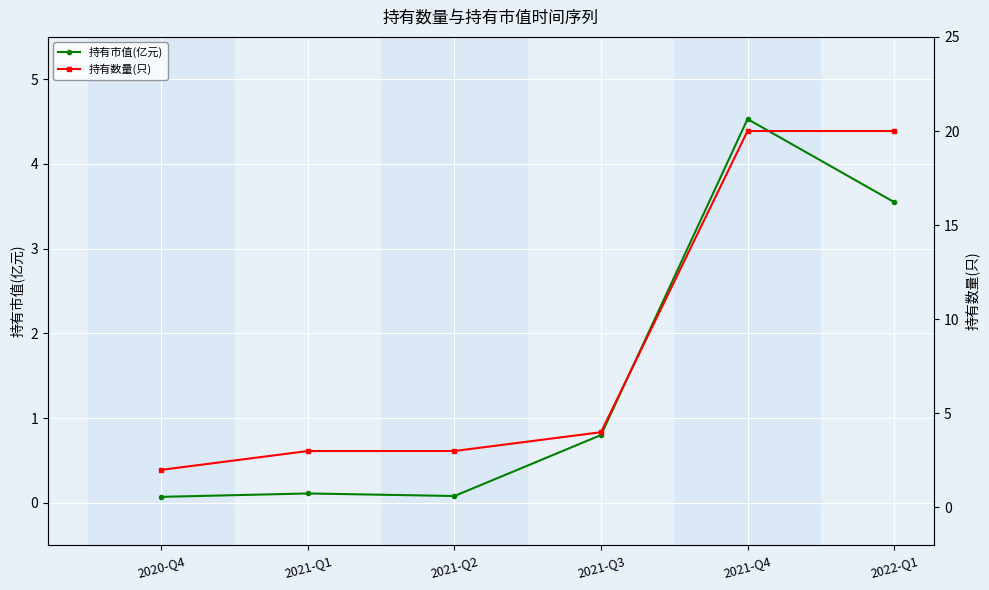

The value of 持有市值(亿元) at 2021-Q4 is 4.5. True or false?

True